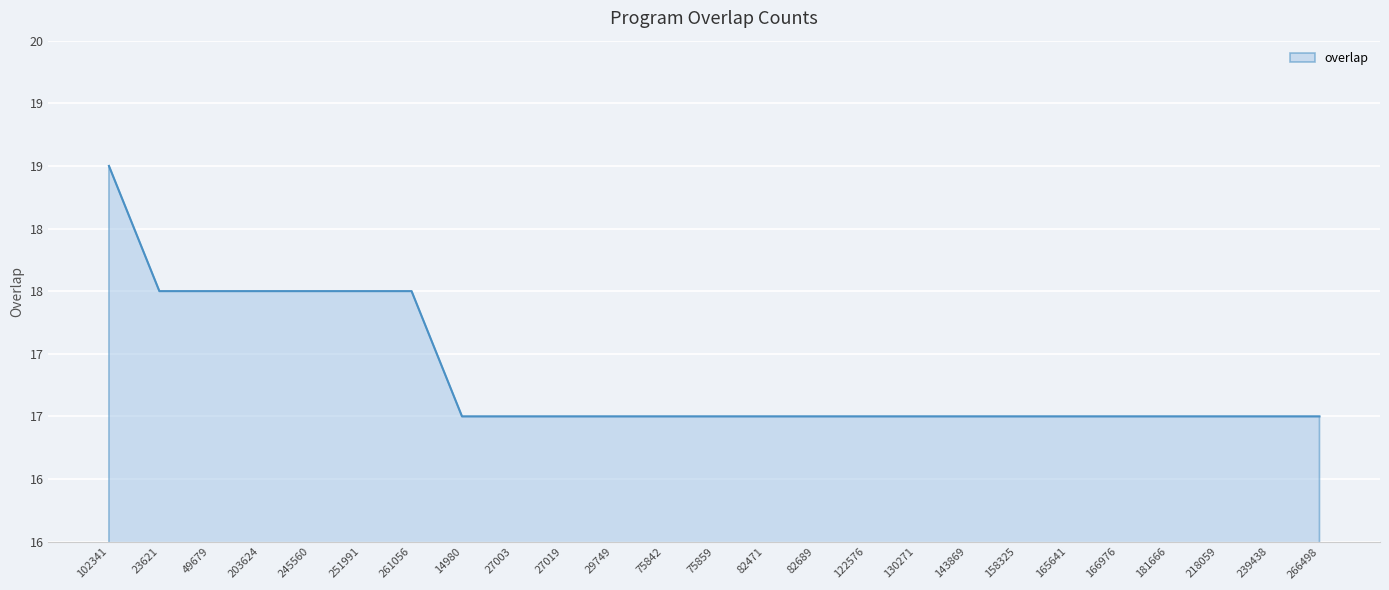

The value at 158325 is 28. True or false?

False